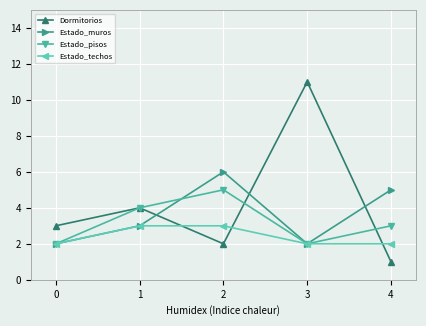

How many lines are shown in the chart?

4